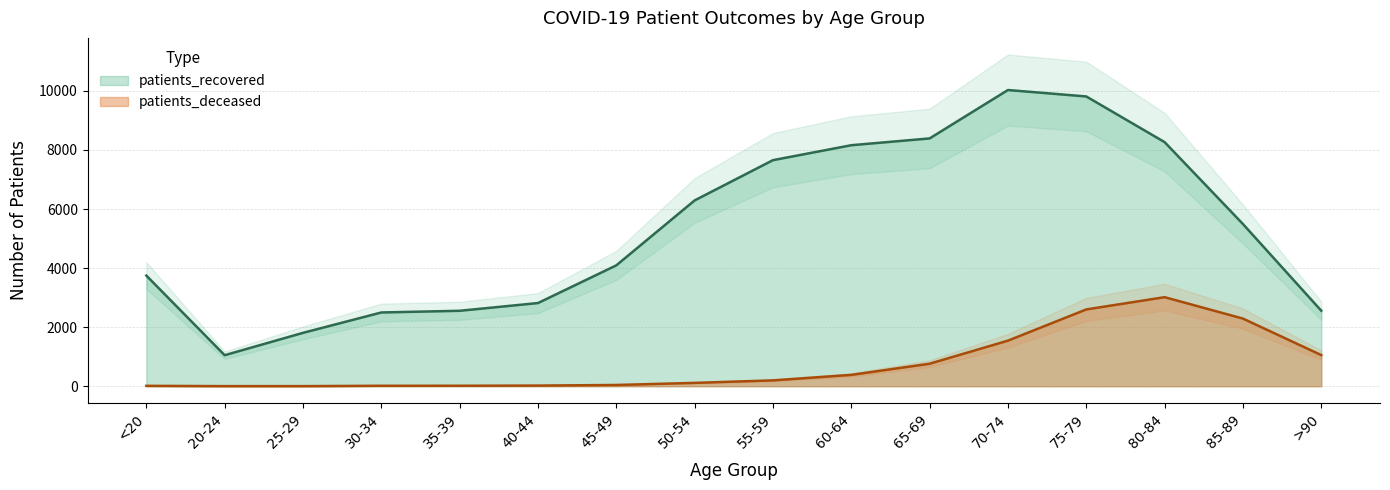

What is the difference between the patients_deceased values at 85-89 and 60-64?

1906